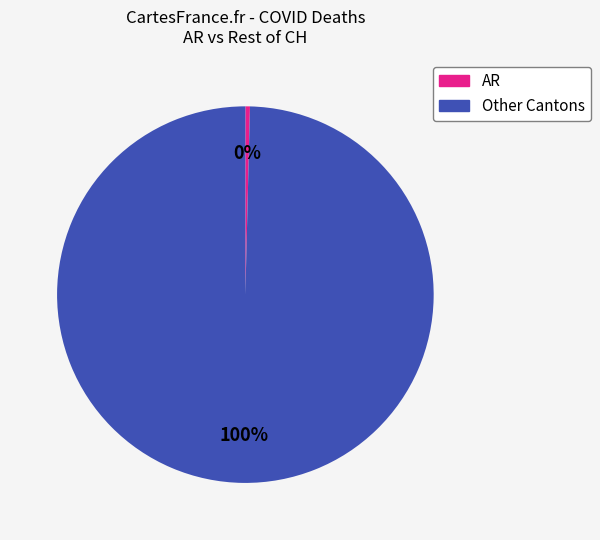

Is there a majority slice in this chart?

Yes